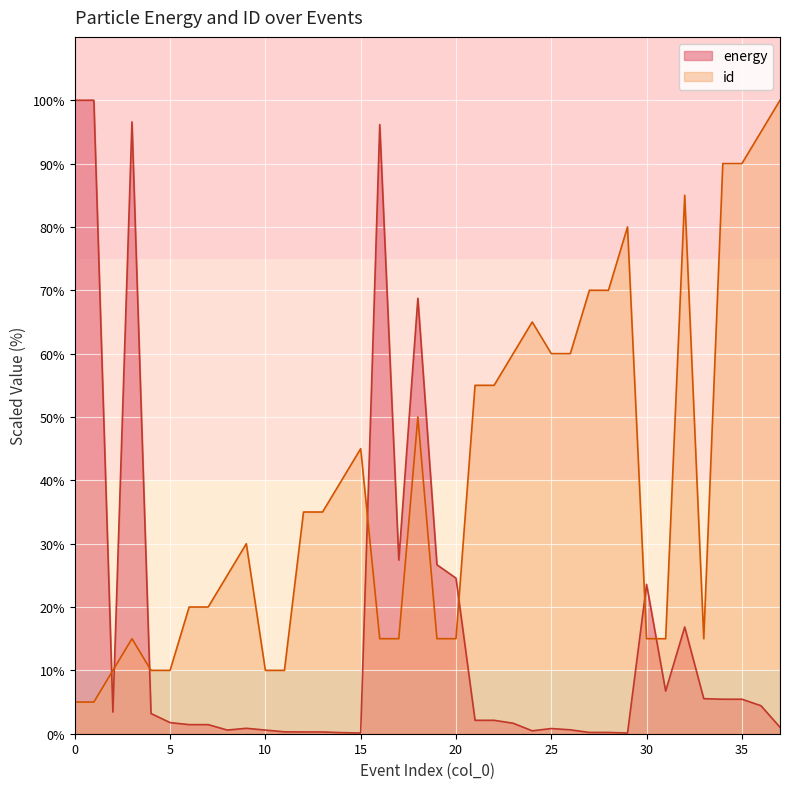

Reading left to right, extract all data points from this chart.

energy: 100.0	100.0	3.4	96.6	3.2	1.8	1.4	1.4	0.6	0.9	0.6	0.3	0.3	0.3	0.2	0.1	96.2	27.4	68.7	26.7	24.6	2.1	2.1	1.7	0.5	0.8	0.6	0.2	0.2	0.1	23.6	6.7	16.8	5.5	5.4	5.4	4.4	1.0
id: 5.0	5.0	10.0	15.0	10.0	10.0	20.0	20.0	25.0	30.0	10.0	10.0	35.0	35.0	40.0	45.0	15.0	15.0	50.0	15.0	15.0	55.0	55.0	60.0	65.0	60.0	60.0	70.0	70.0	80.0	15.0	15.0	85.0	15.0	90.0	90.0	95.0	100.0